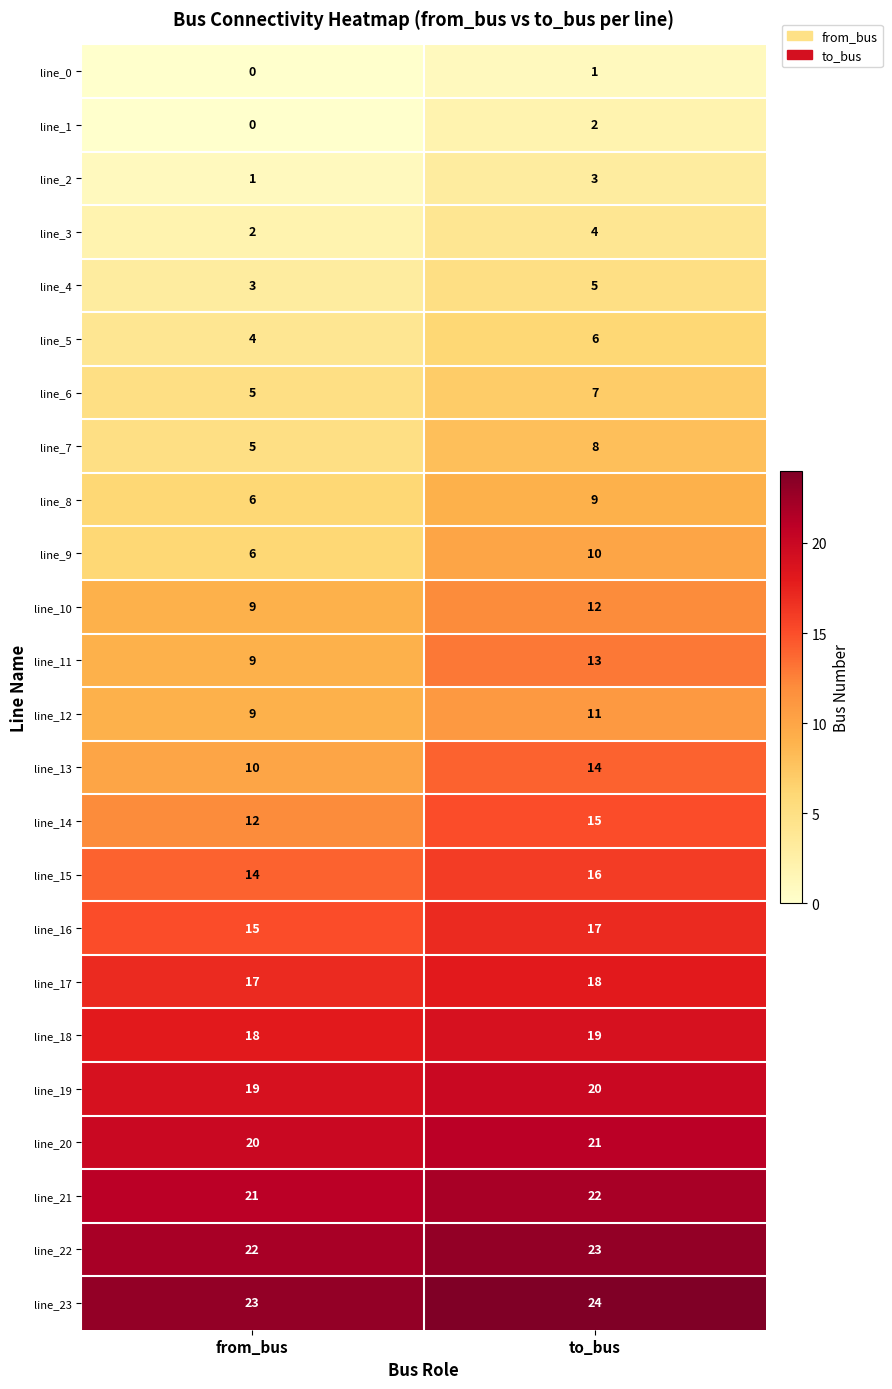

What is the total value across all series at from_bus?

250